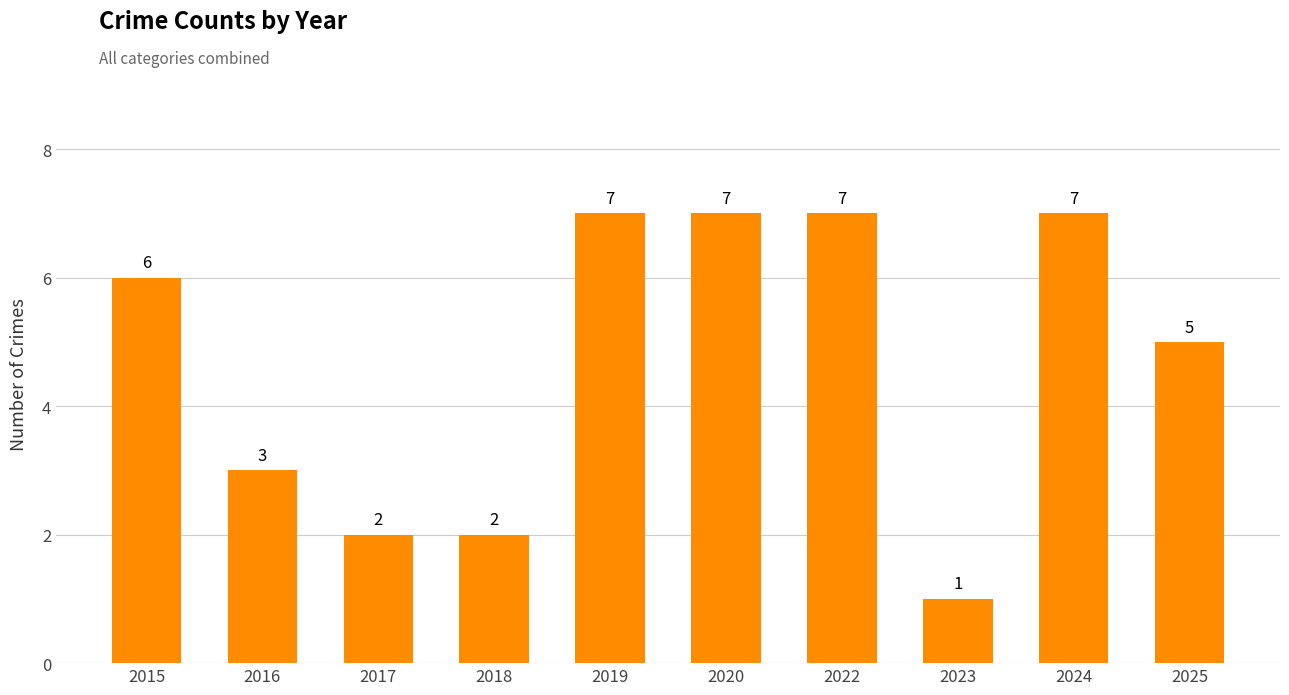

What is the average value?

5